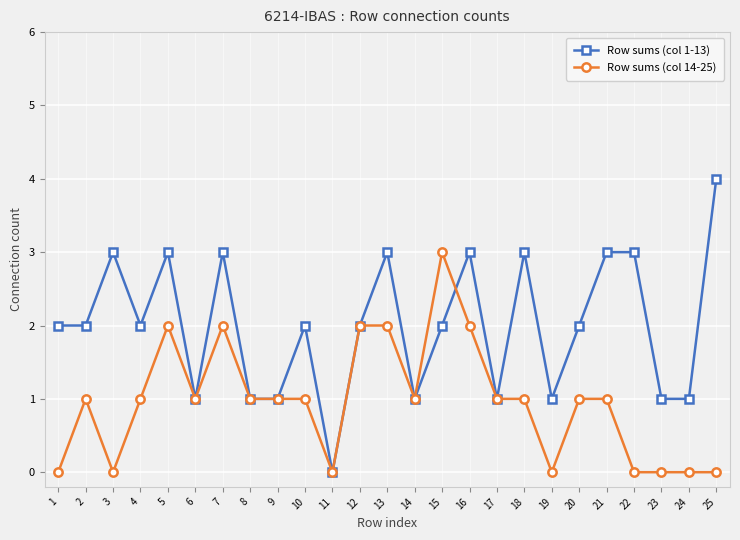

Is this an area chart (filled region under the line)?

No